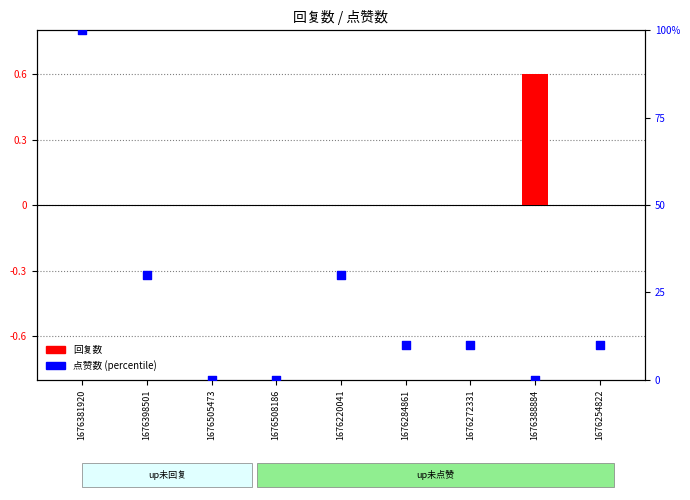

Which series contains the highest Y value?

点赞数